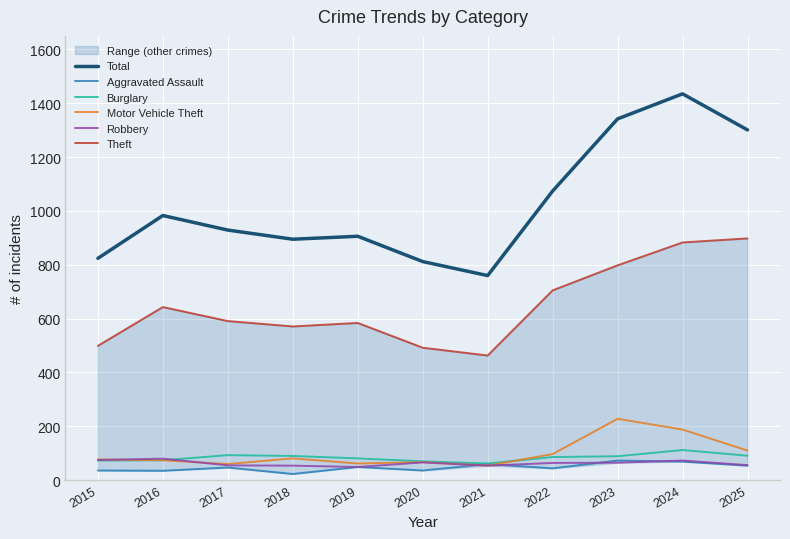

At how many categories does at least one series exceed 331?

11